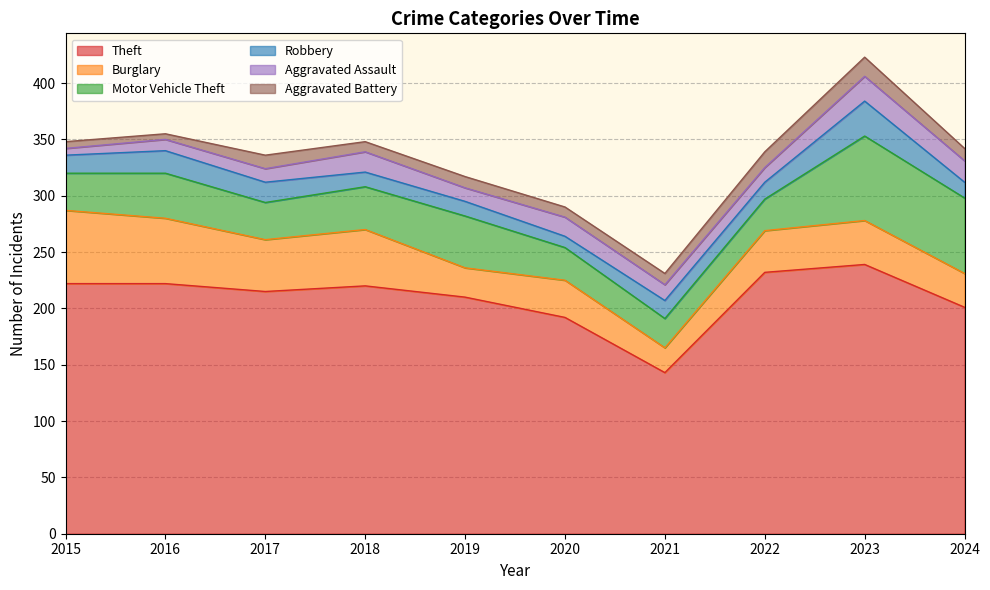

What are all the series names shown in the legend?

Theft, Burglary, Motor Vehicle Theft, Robbery, Aggravated Assault, Aggravated Battery